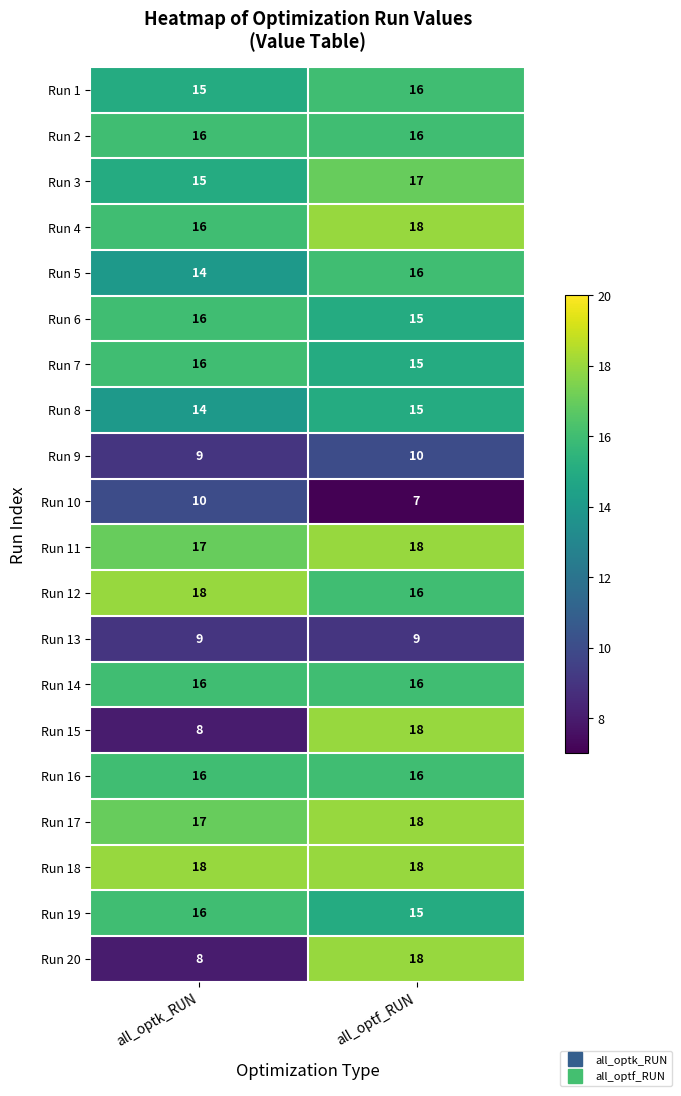

What is the total value across all series at all_optk_RUN?

284